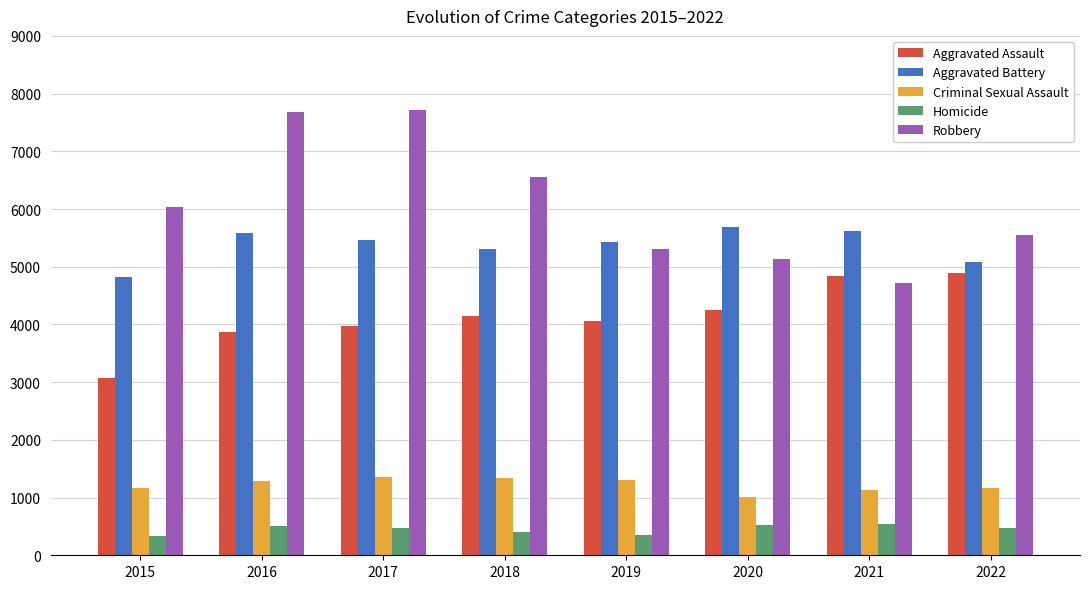

How many bars are there in total?

40